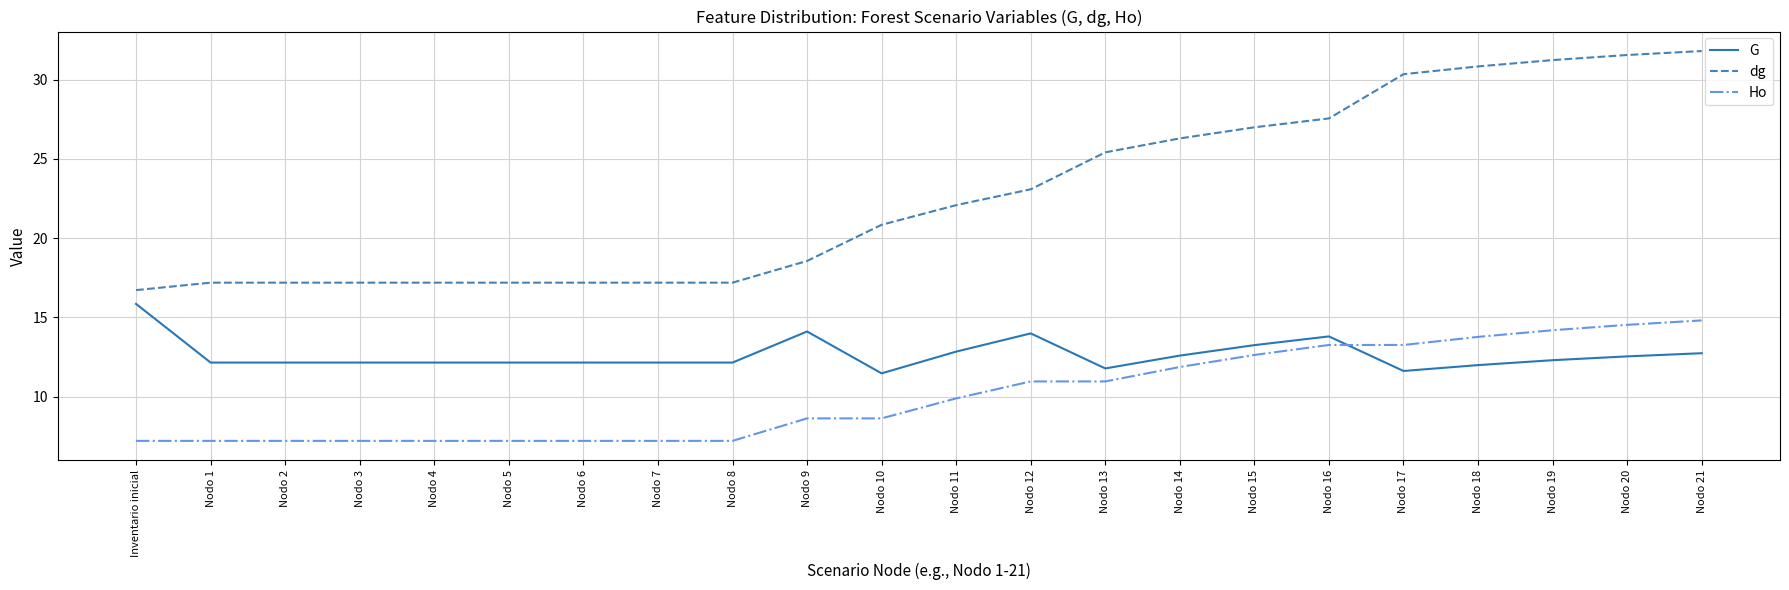

What position from the left is Nodo 18?

19